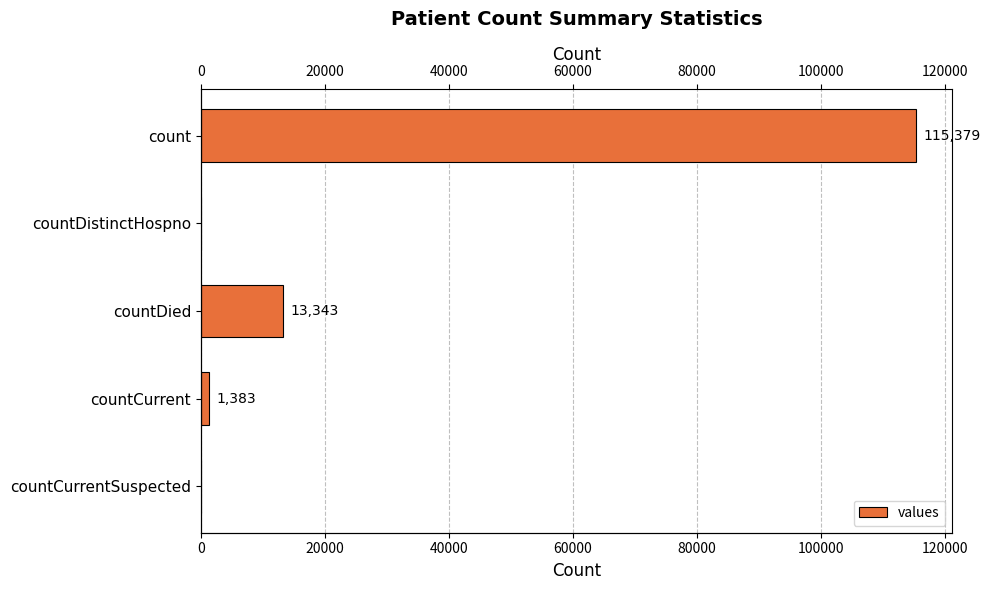

True or false: the data shows 17350 at countDied.

False